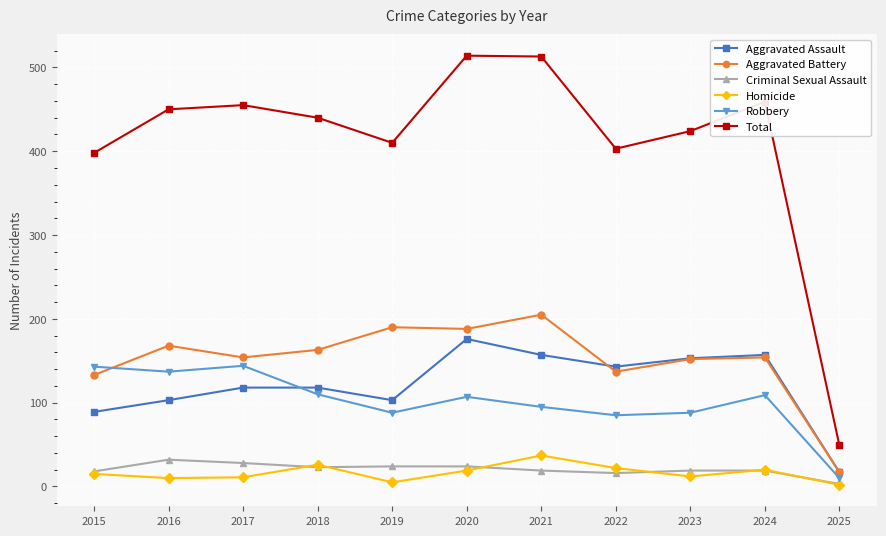

True or false: Total has more than 1 points higher than both neighbors.

True